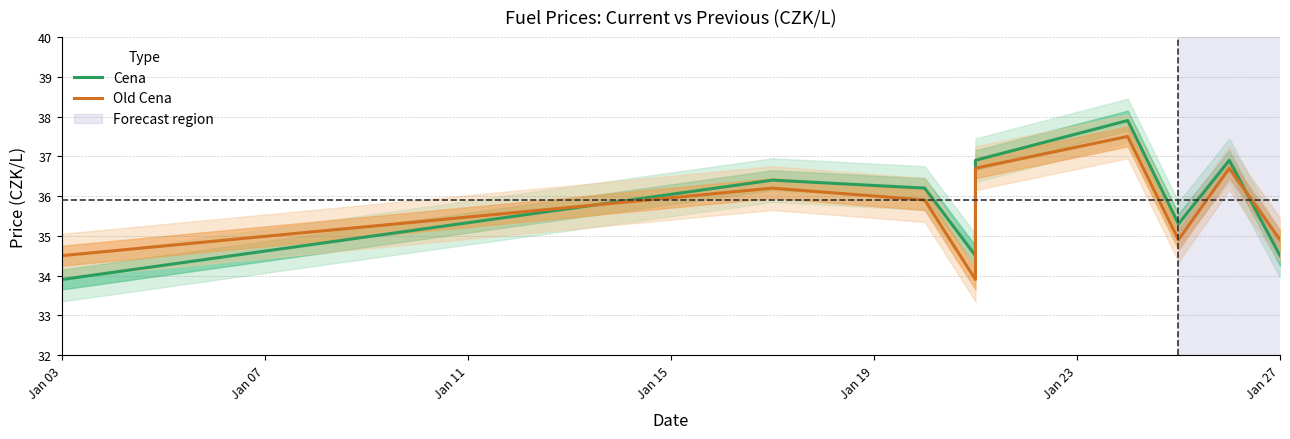

How many values in the Cena series exceed 36?

5